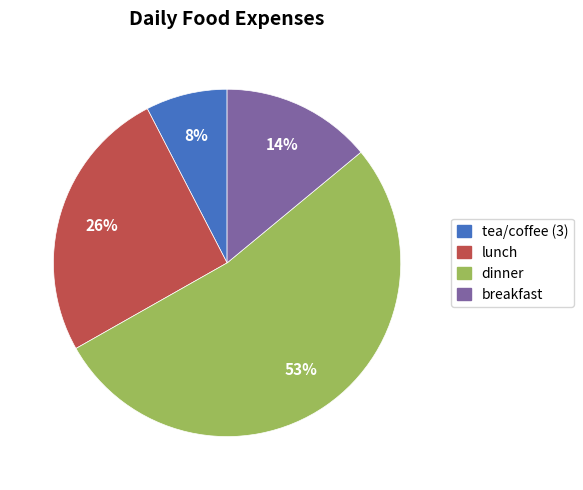

Does any single category account for the majority?

Yes